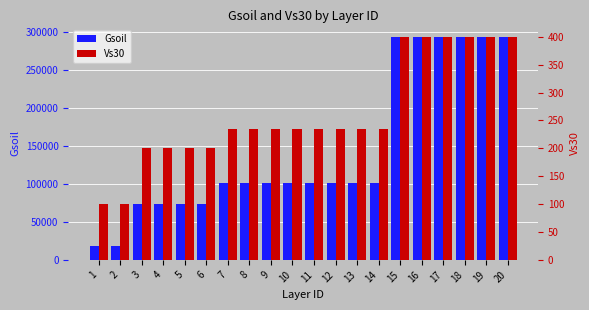

What is the maximum value shown in the chart?

293578.0